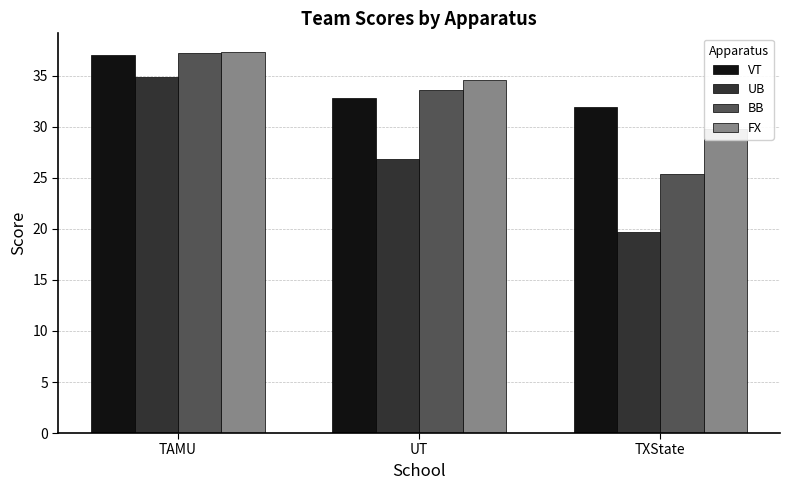

What position from the left is UT?

2